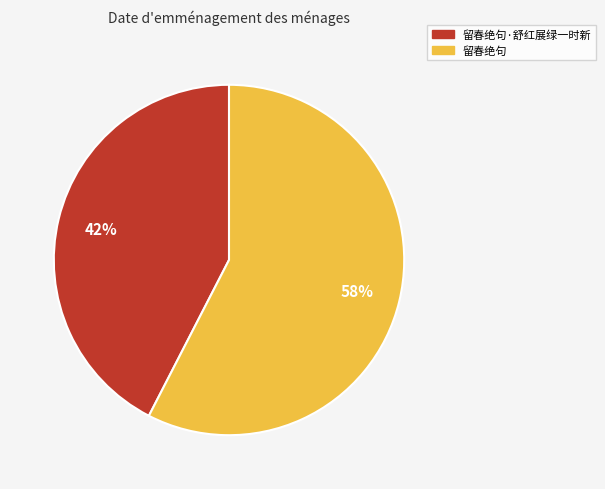

Is there any slice that represents more than half of the pie?

Yes